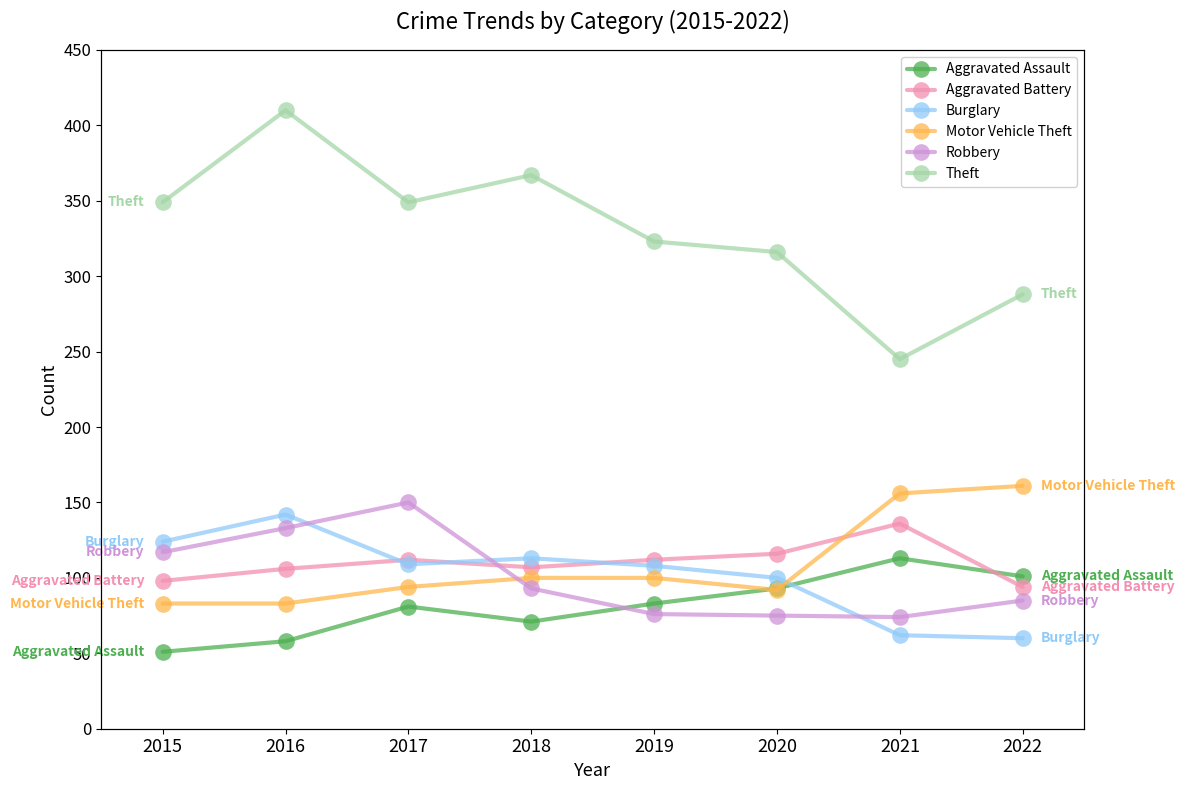

List the labels in order of Motor Vehicle Theft value, smallest first.

2015, 2016, 2020, 2017, 2018, 2019, 2021, 2022